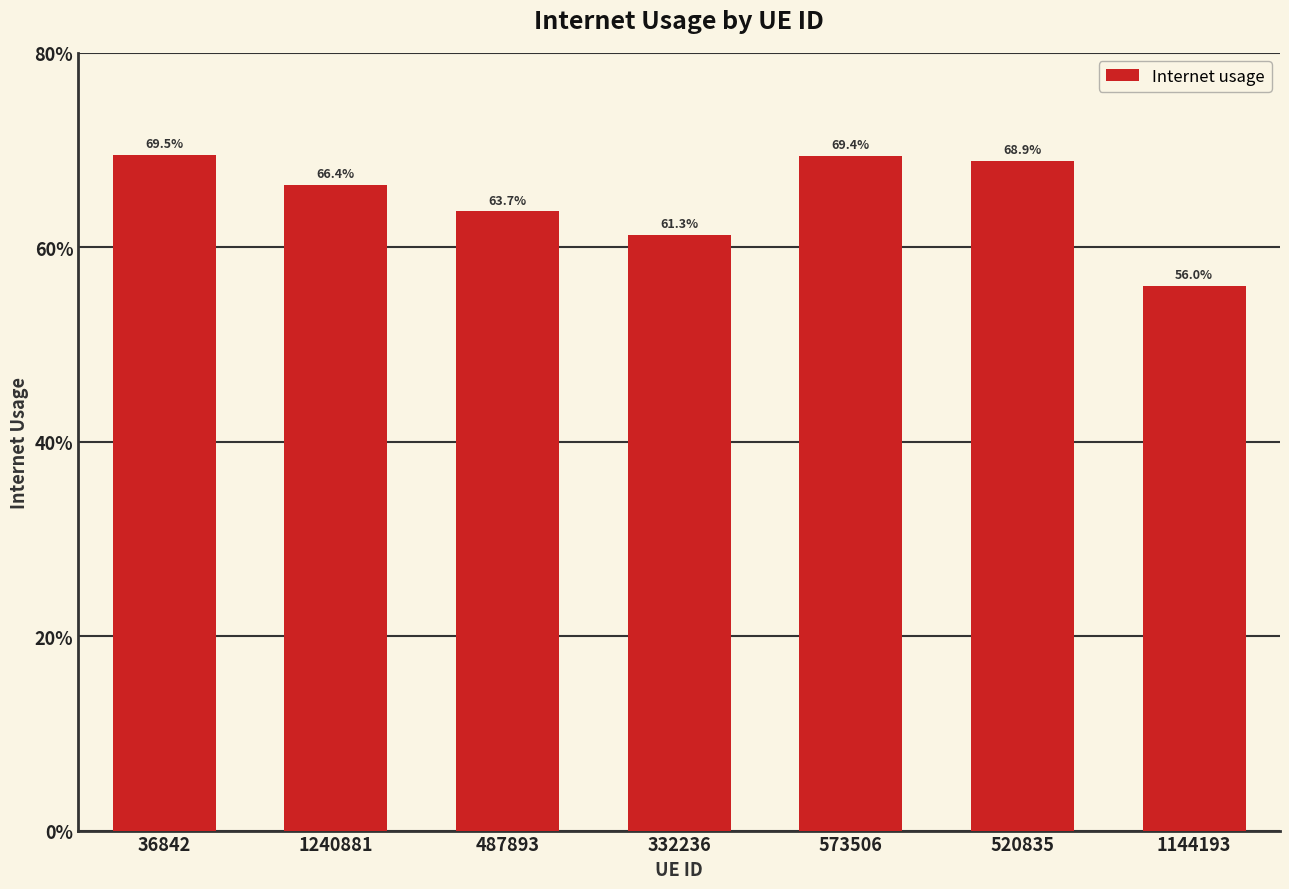

Does the chart contain any negative values?

No